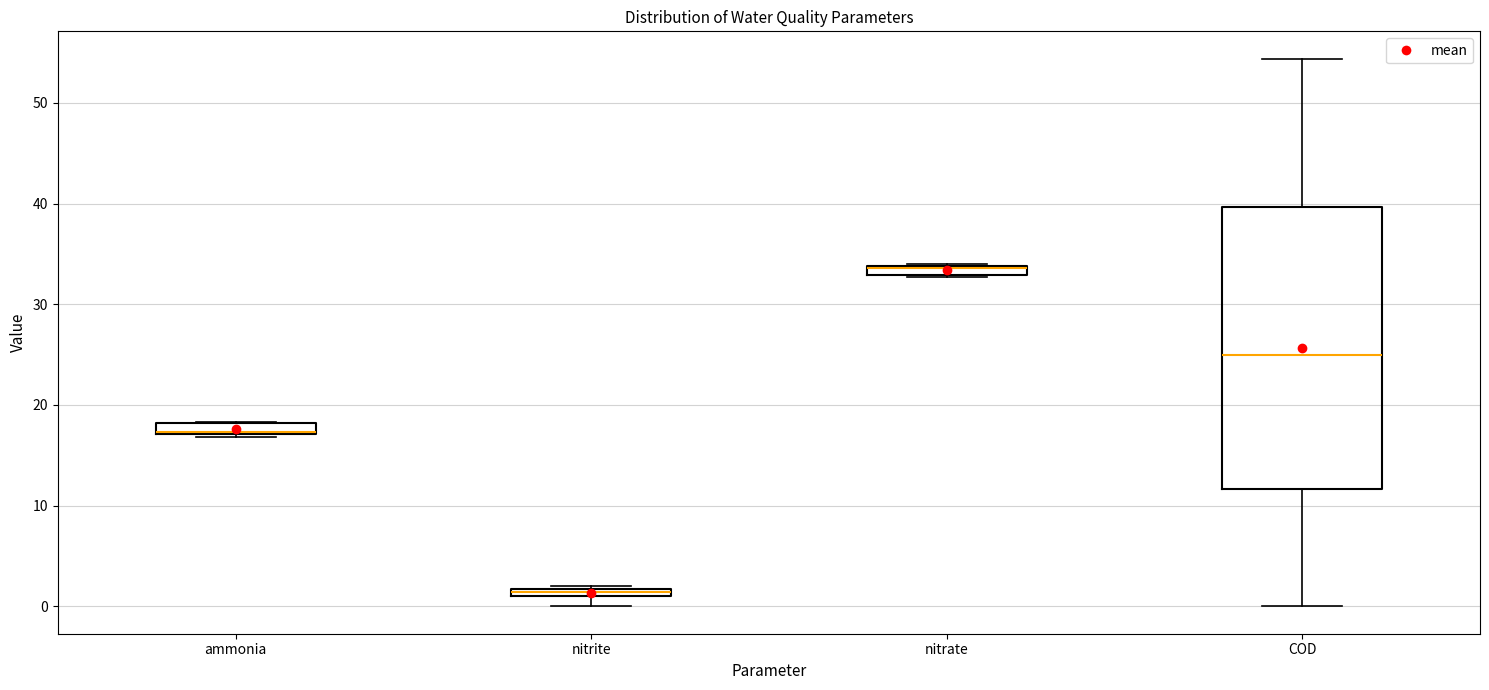

Which box is the tallest, from its lower edge to its upper edge?

COD